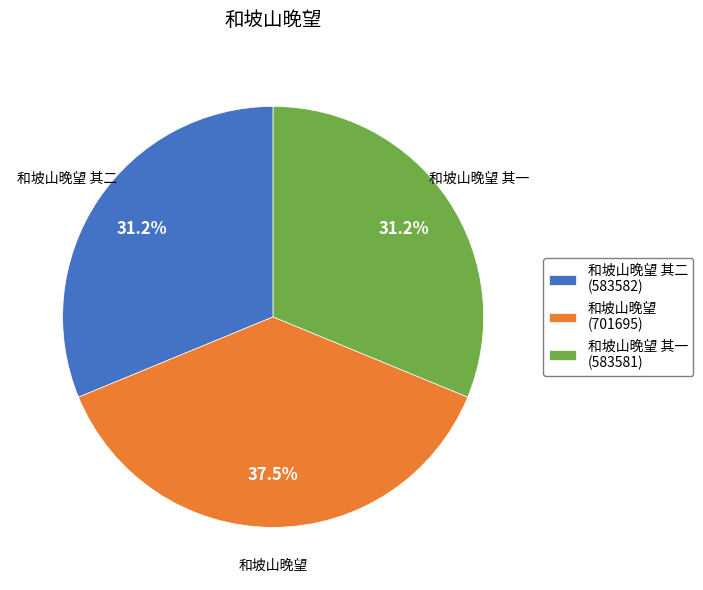

Between 和坡山晚望 其一 and 和坡山晚望, which is larger?

和坡山晚望